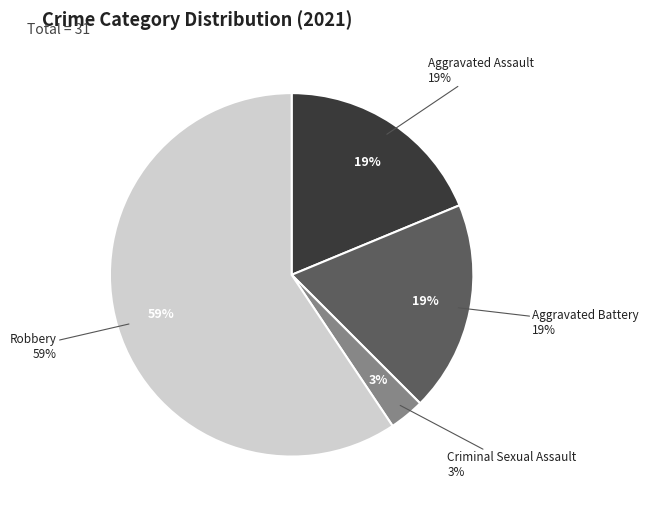

Is it true that Robbery is 46% of the pie?

False